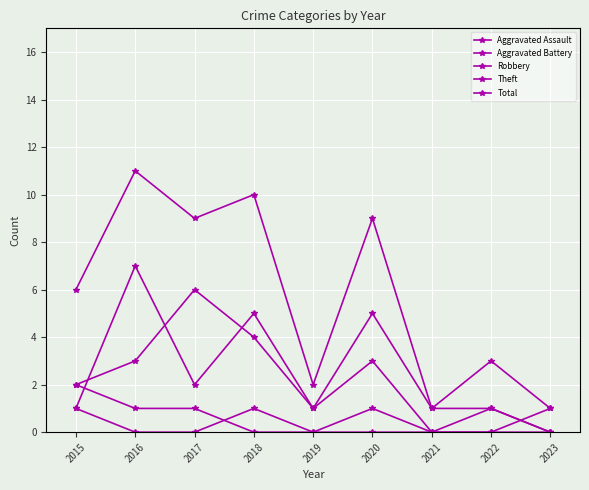

Reading left to right, what are all the values shown in this chart?

Aggravated Assault: 1	0	0	1	0	1	0	0	0
Aggravated Battery: 2	1	1	0	0	0	0	0	1
Robbery: 1	7	2	5	1	3	0	1	0
Theft: 2	3	6	4	1	5	1	1	0
Total: 6	11	9	10	2	9	1	3	1